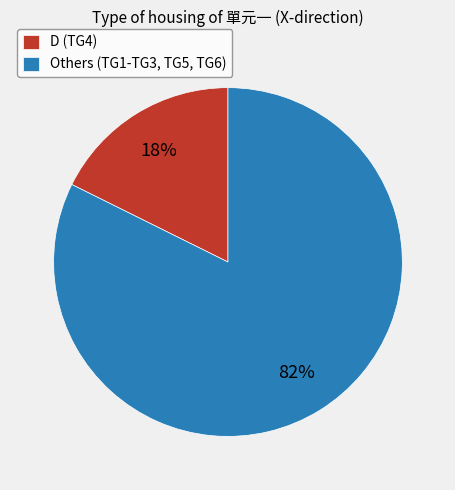

Do D (TG4) and Others (TG1-TG3, TG5, TG6) together represent more than half of the pie?

Yes